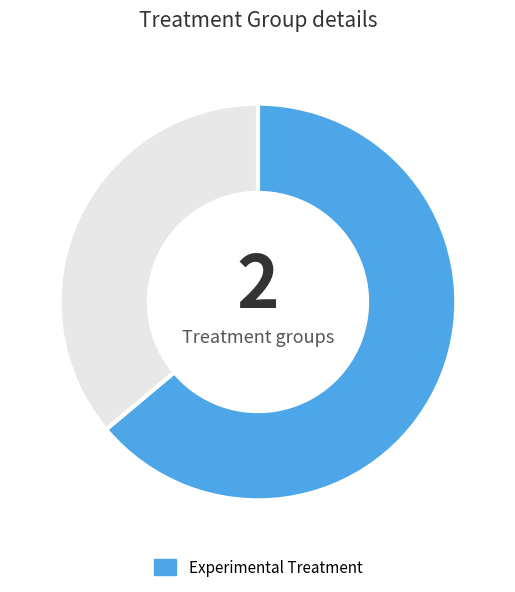

Does any single category account for the majority?

Yes